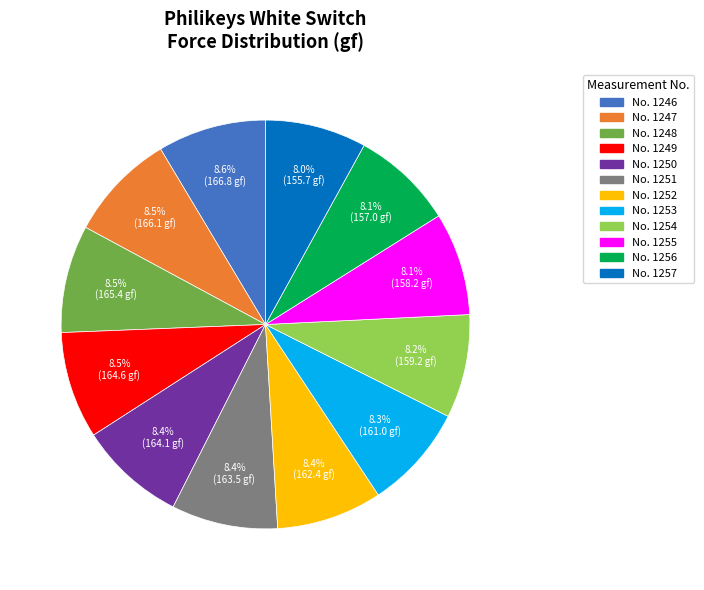

Is there any slice that represents more than half of the pie?

No